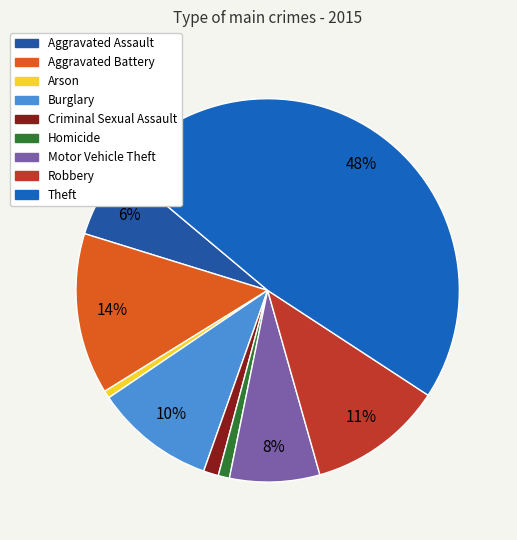

Is there any slice that represents more than half of the pie?

No